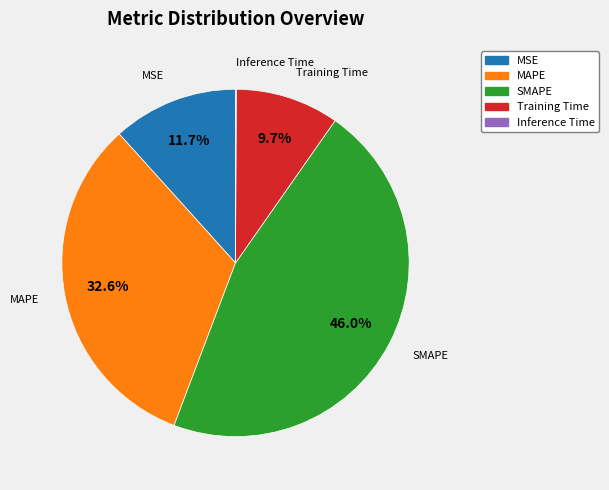

Which category has the biggest portion of the pie?

SMAPE